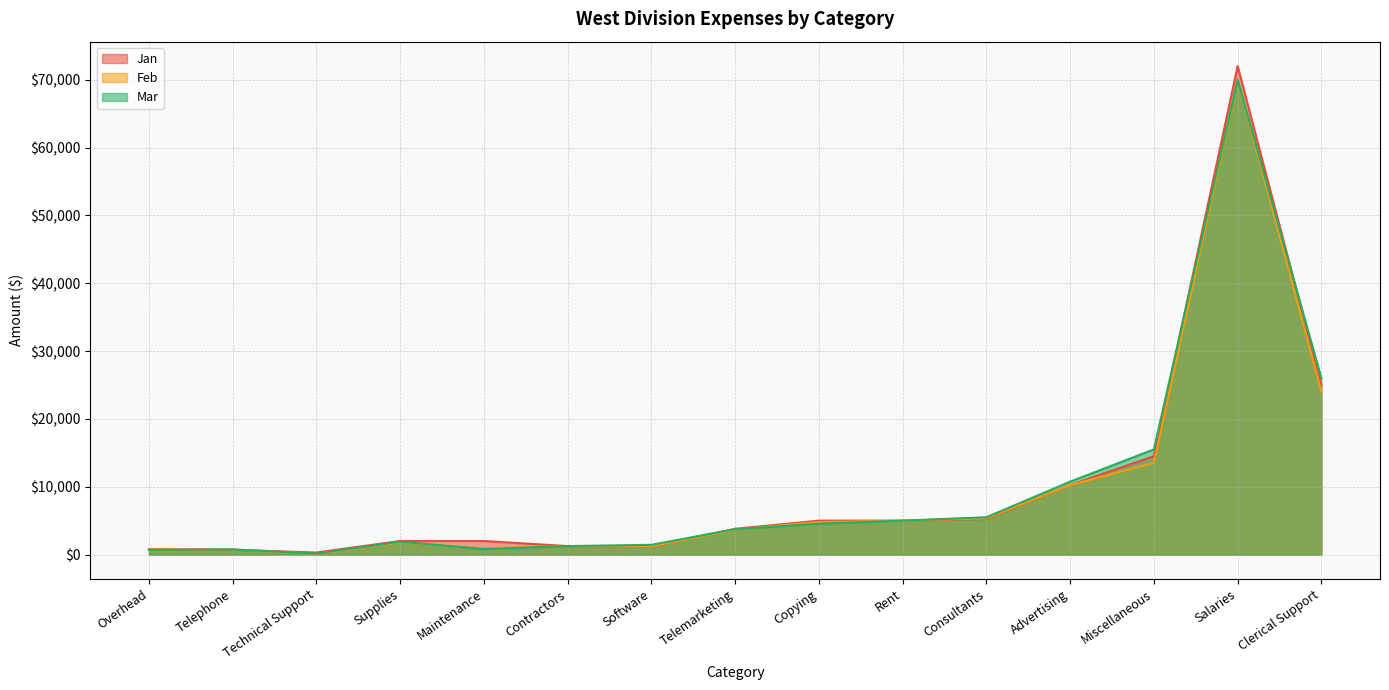

Which category has the lowest value in the Feb series?

Technical Support